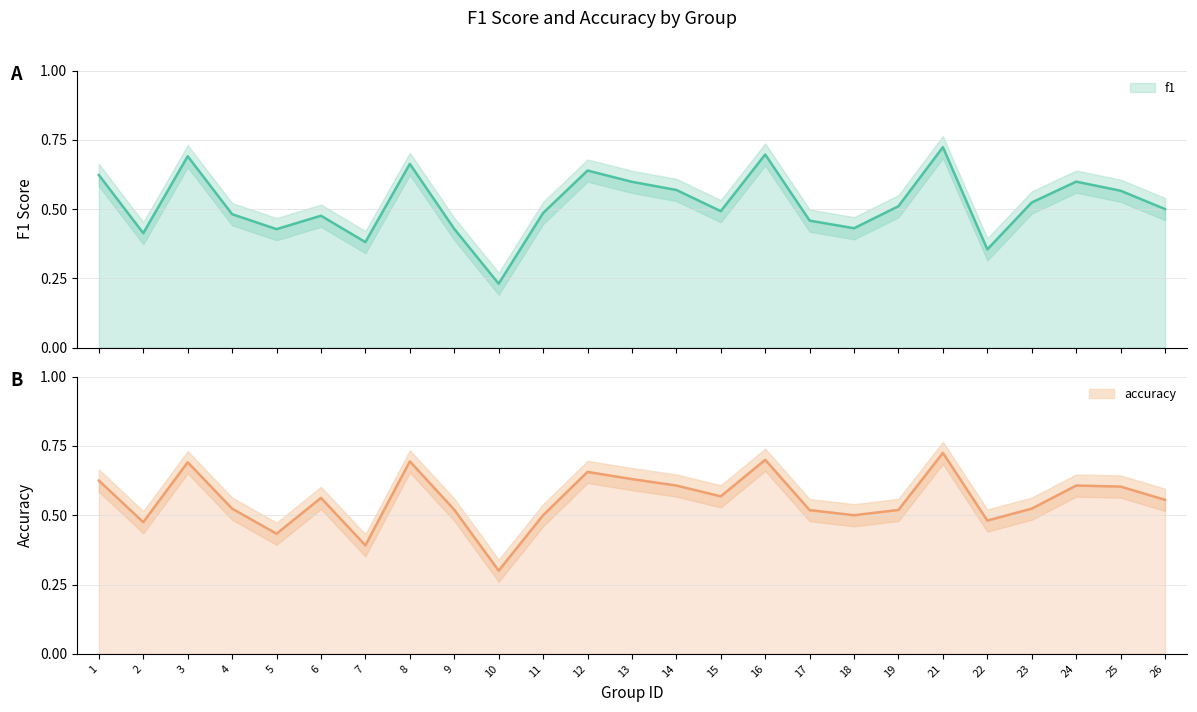

What is the minimum value shown in the chart?

0.2